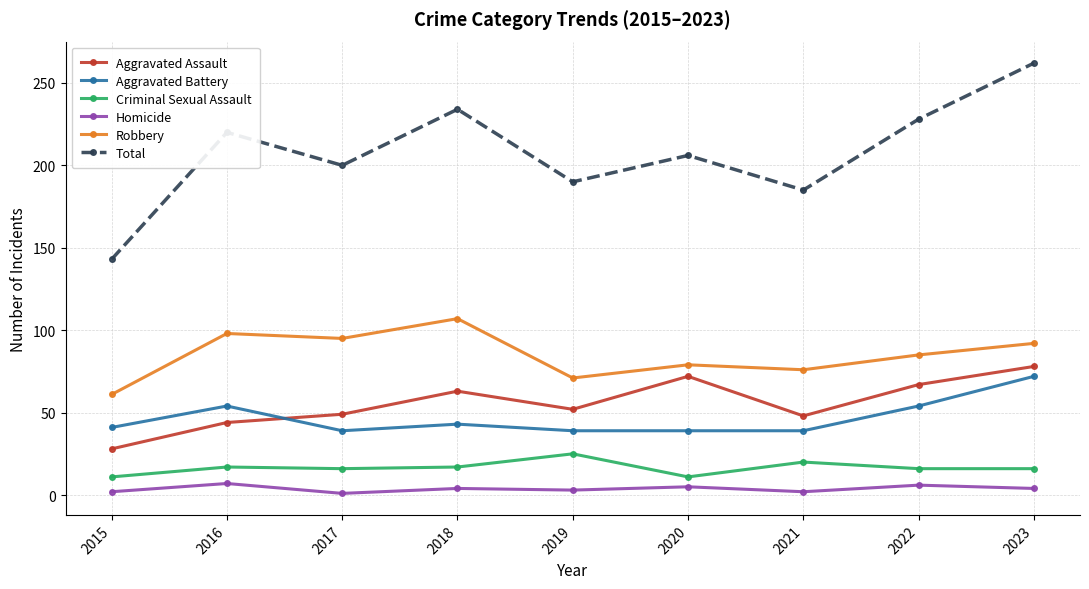

How many categories are shown in the chart?

9